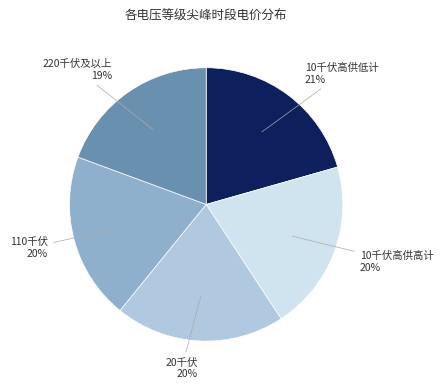

How many segments does this pie chart have?

5